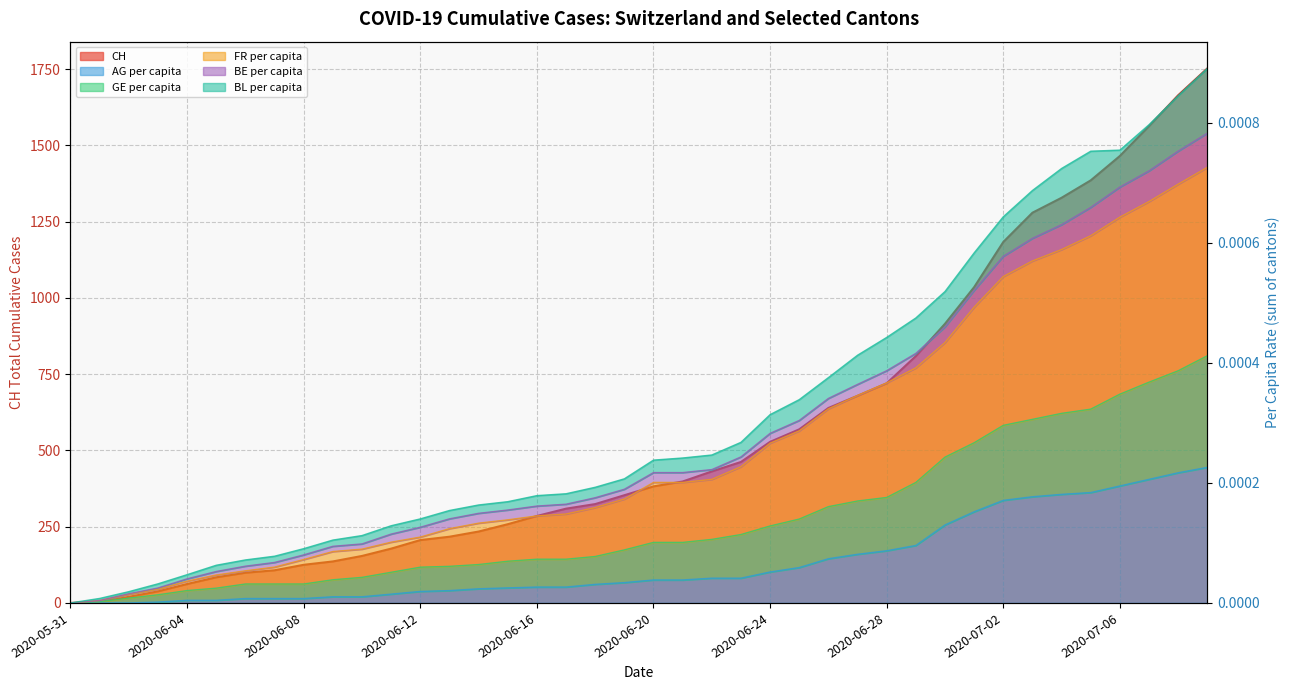

Which category has the highest value in the AG_pc series?

2020-07-09